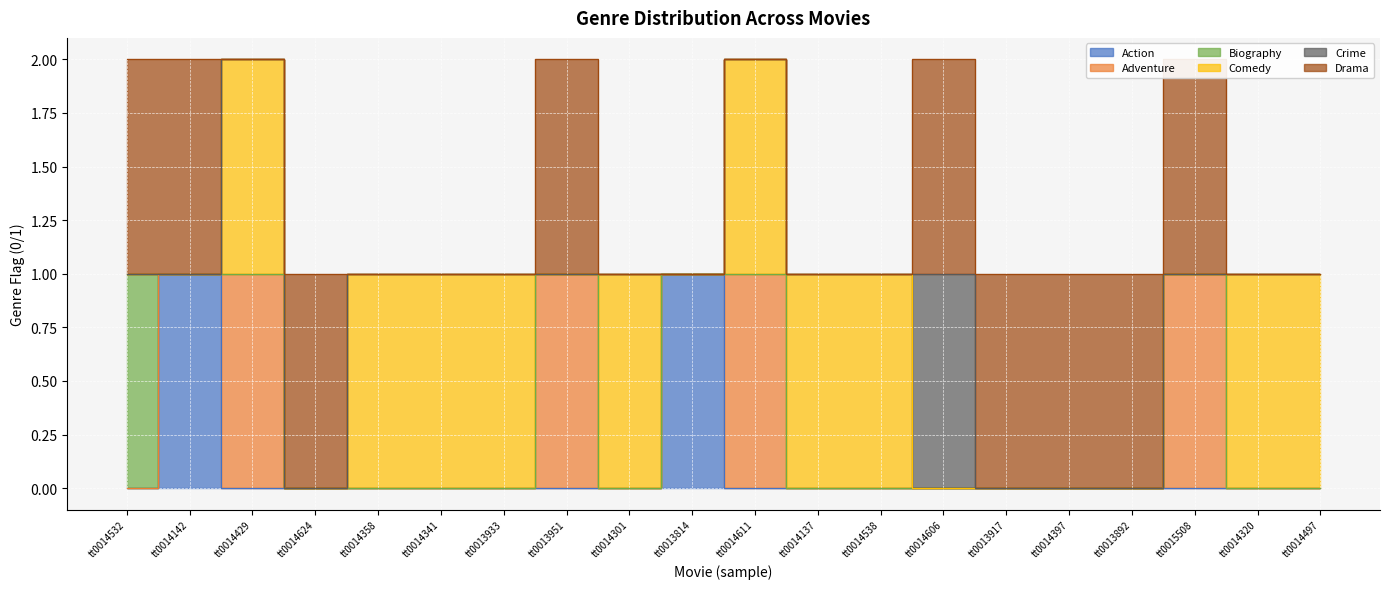

What is the total value across all series at tt0014497?

1